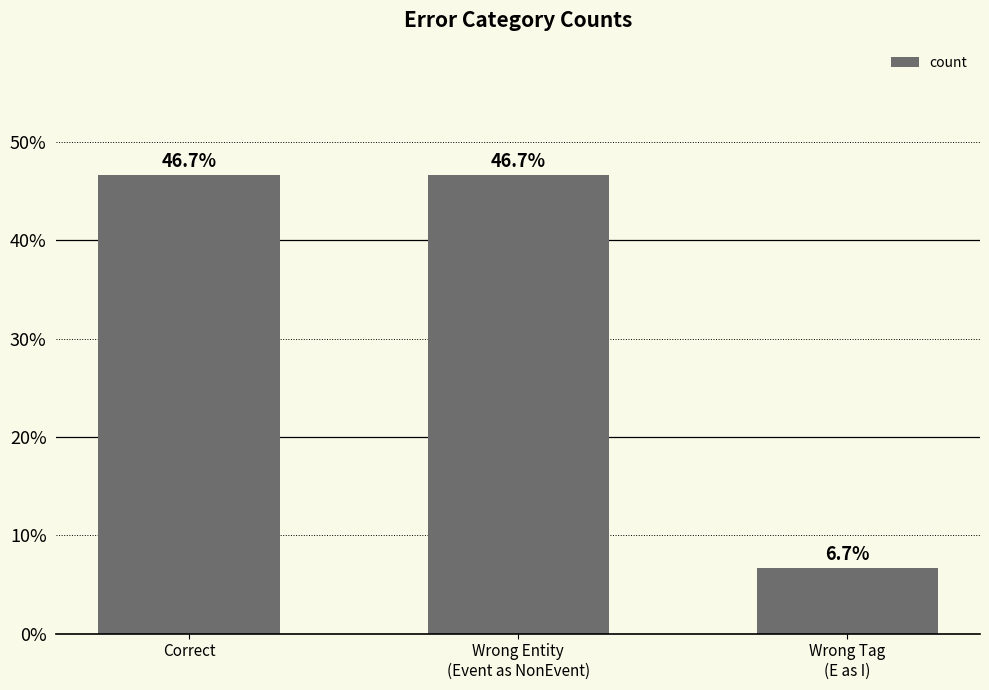

What is the difference between the values at Wrong Tag
(E as I) and Correct?

40.0